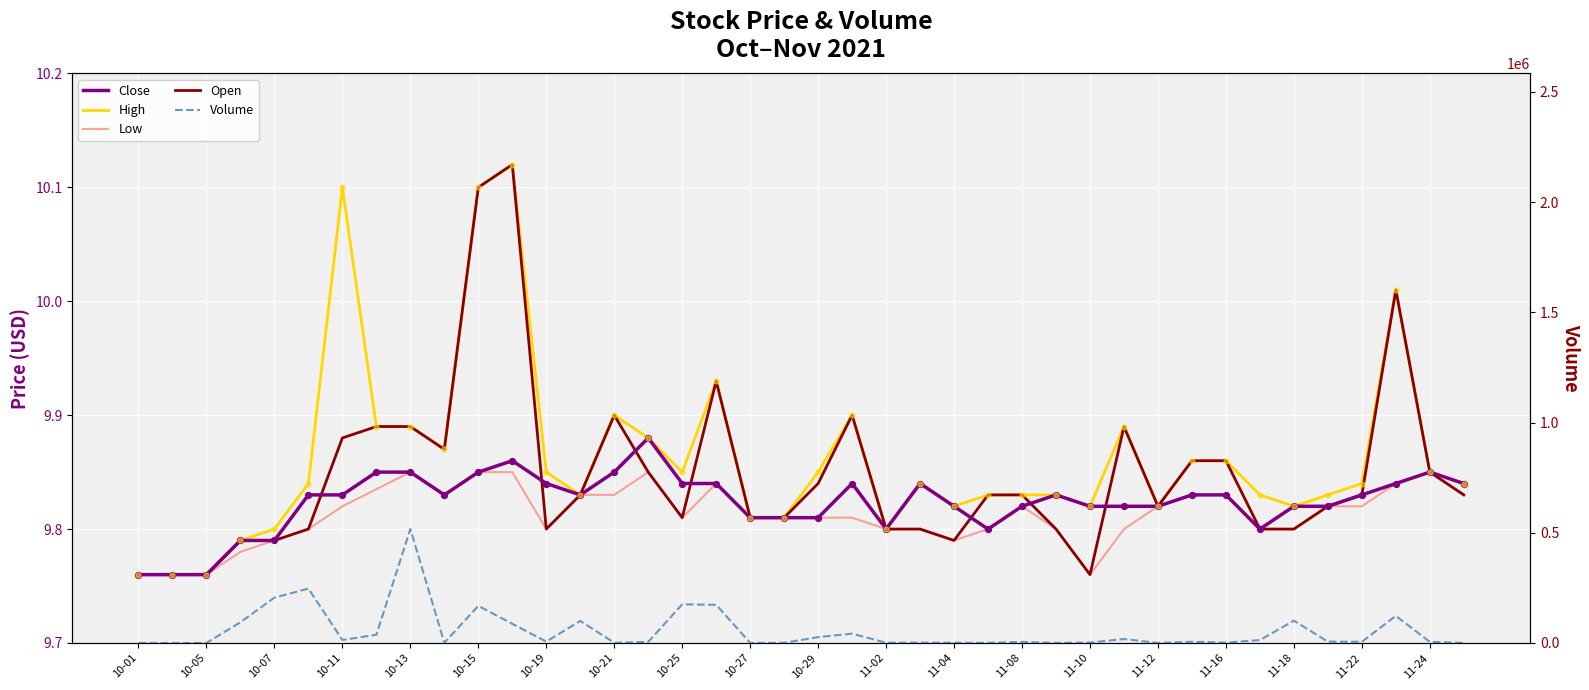

Which series reaches the minimum Y coordinate?

Volume